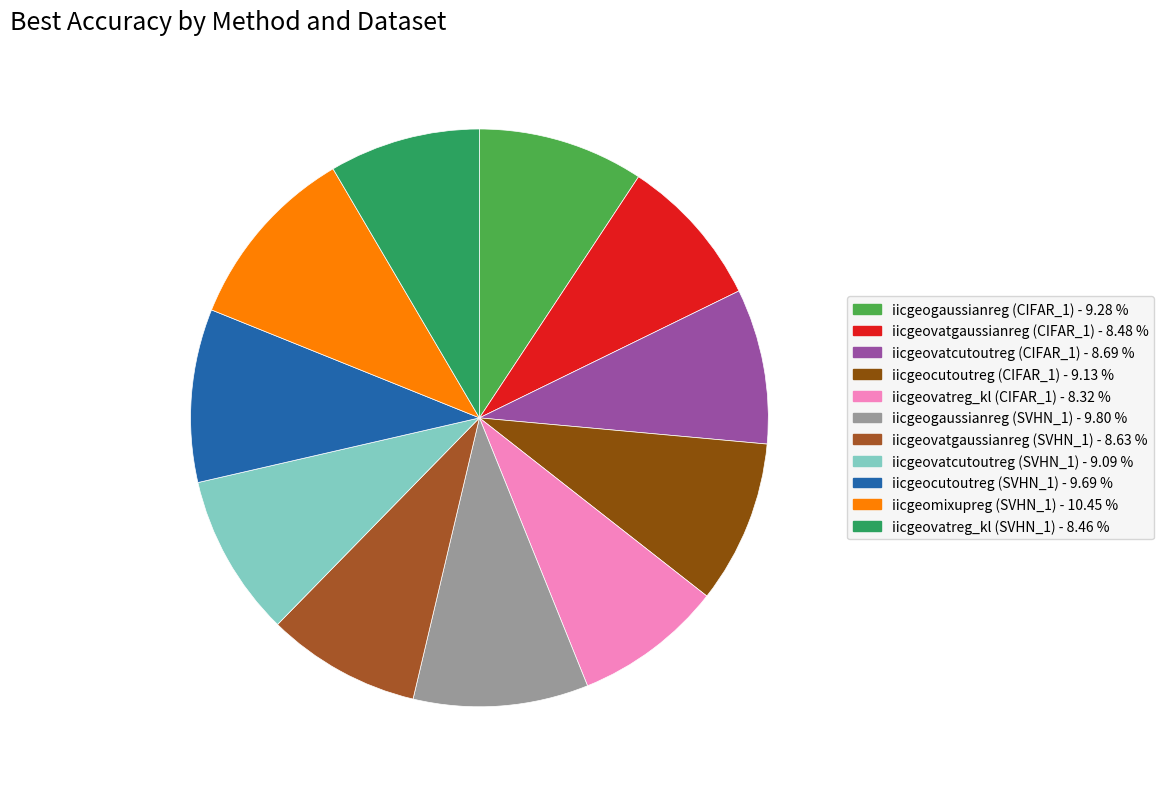

How many segments does this pie chart have?

11